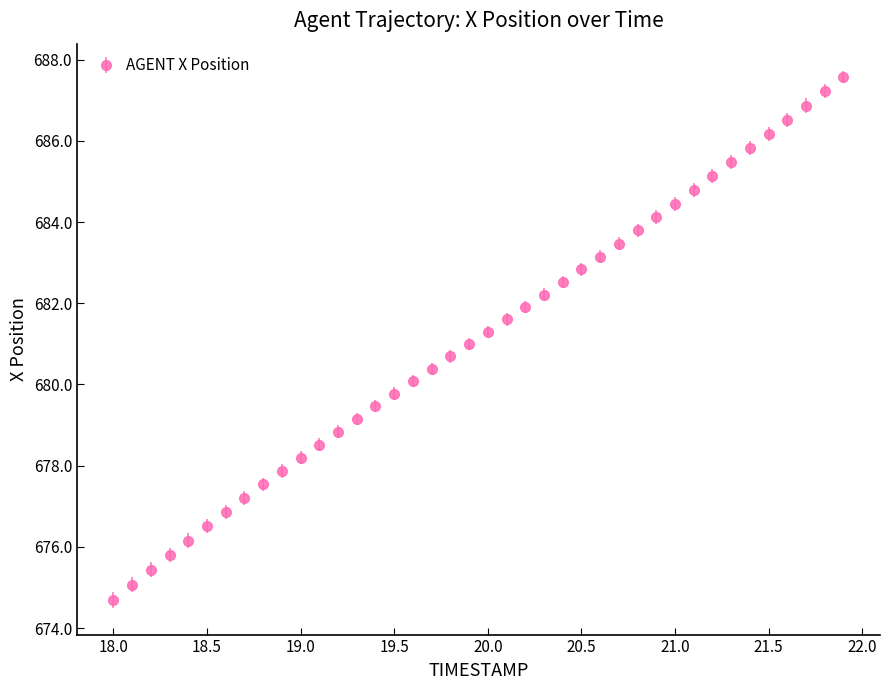

What is the minimum value shown in the chart?

674.7